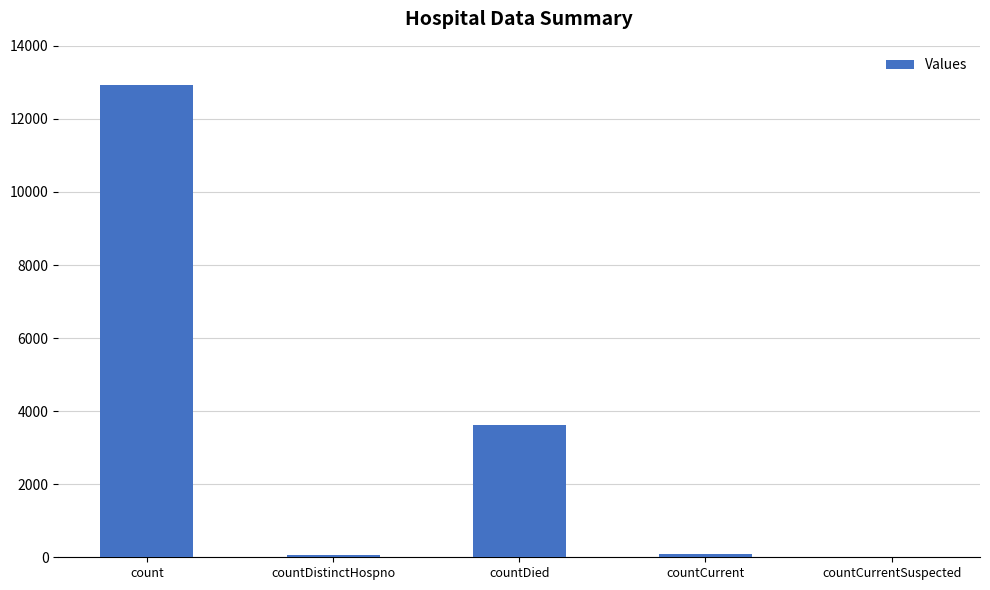

Where is the data nearest to the value 6460?

countDied